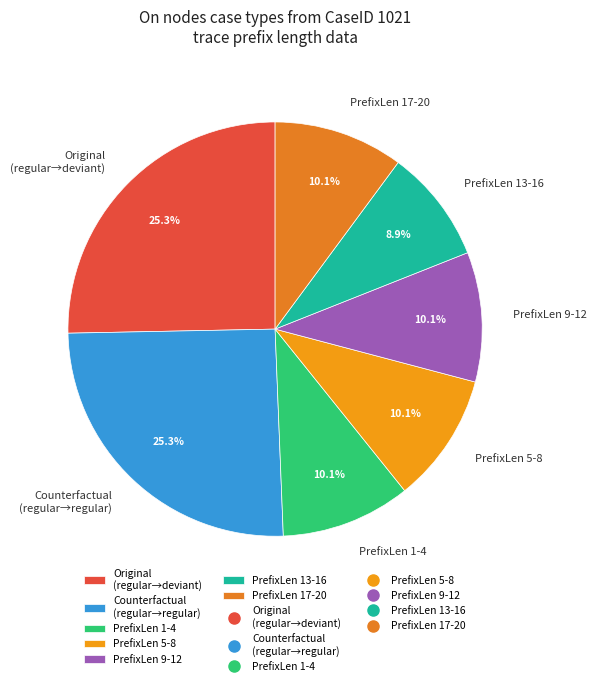

Combined, do PrefixLen 5-8 and PrefixLen 17-20 account for over 50%?

No